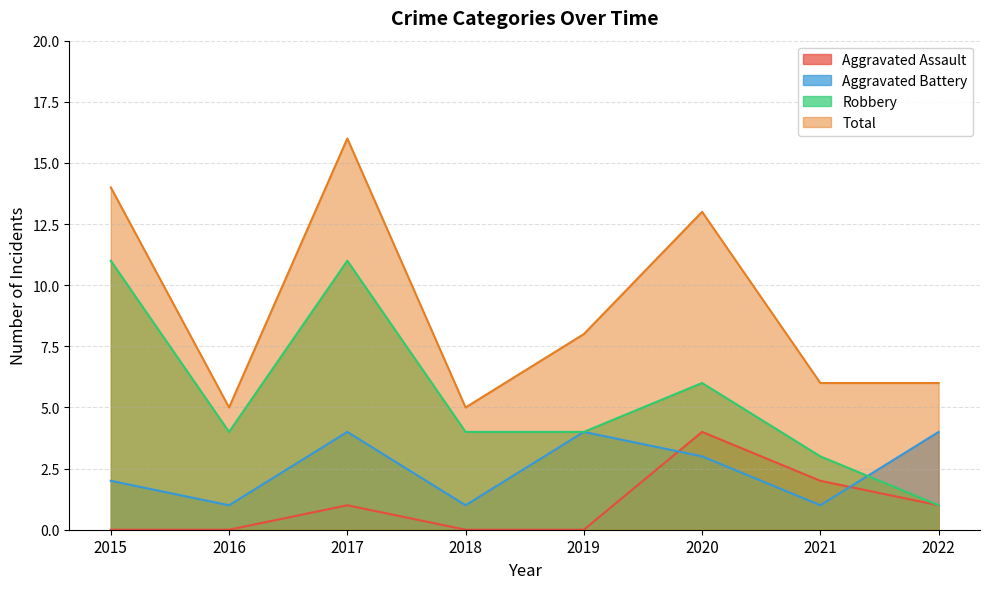

Where is the first local maximum for Total?

2017